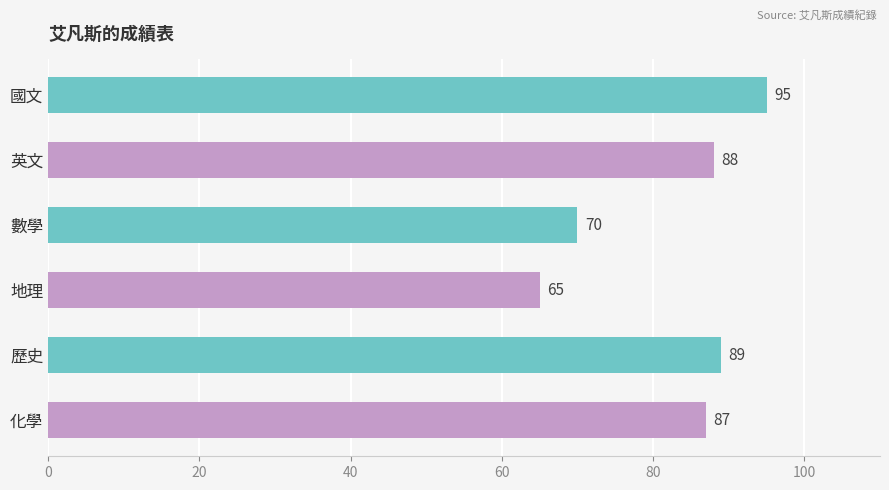

What is the smallest value displayed?

65